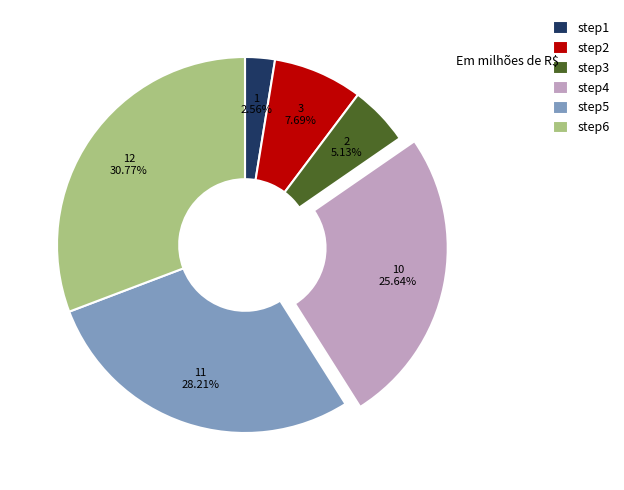

How many slices are in this pie chart?

6